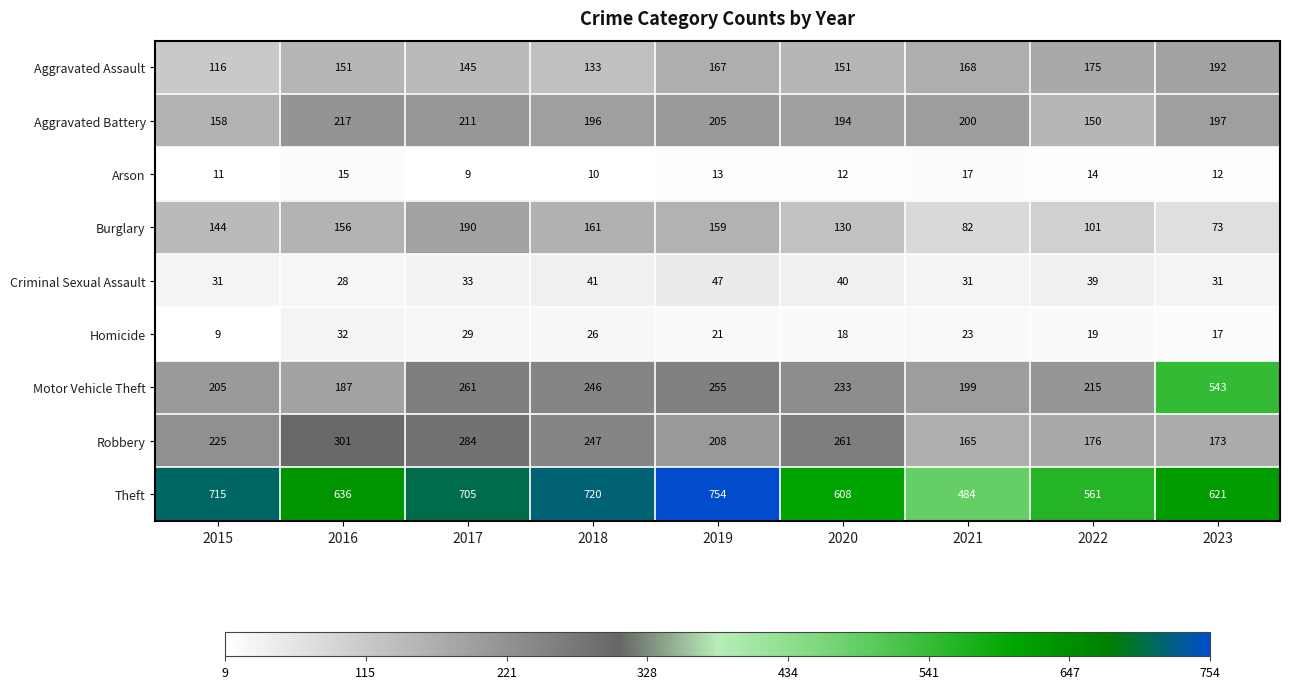

What is the maximum value shown in the chart?

754